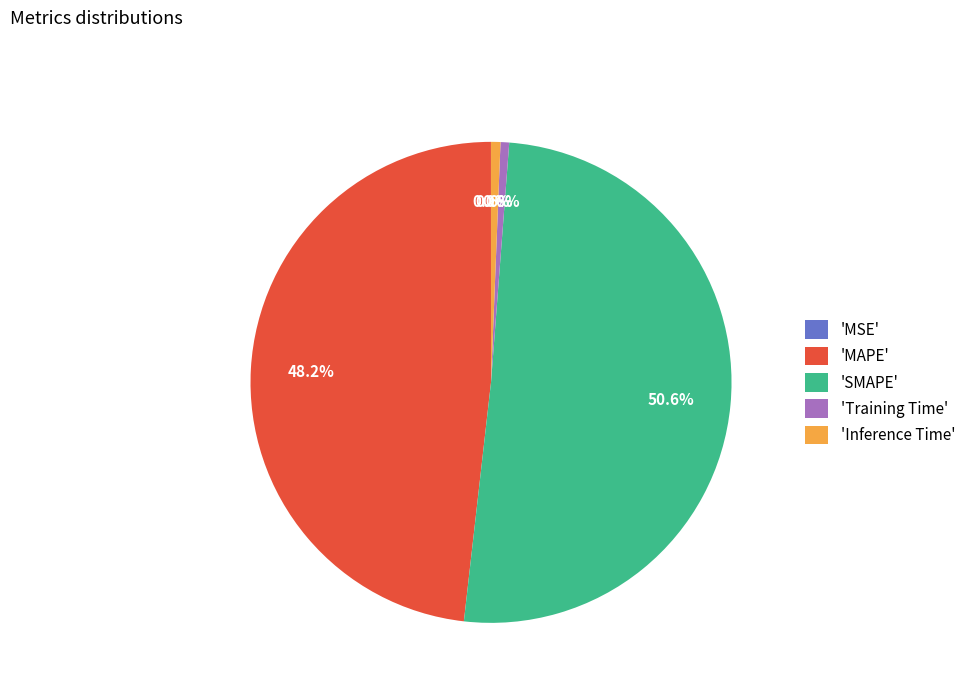

Does 'SMAPE' represent more than half of the total?

Yes